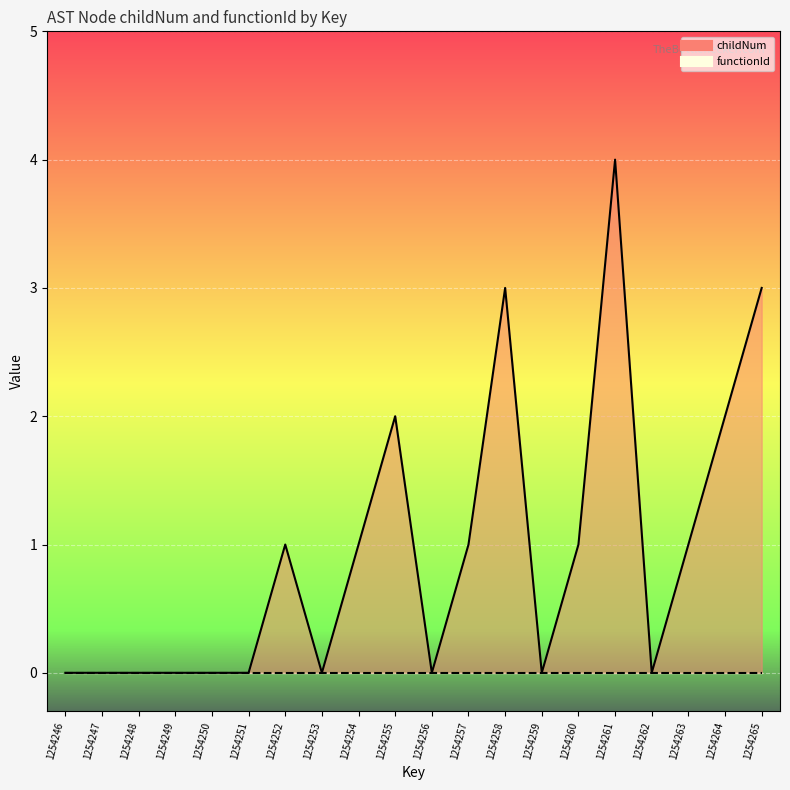

Count the values in the range 0 to 2.

17